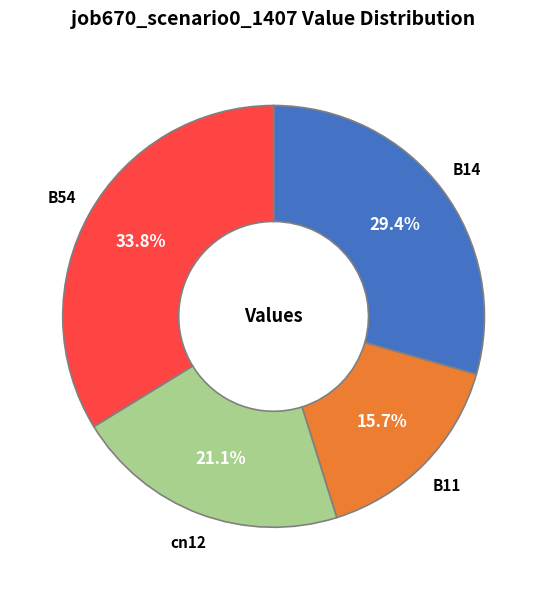

To the nearest percent, what portion does B11 represent?

16%